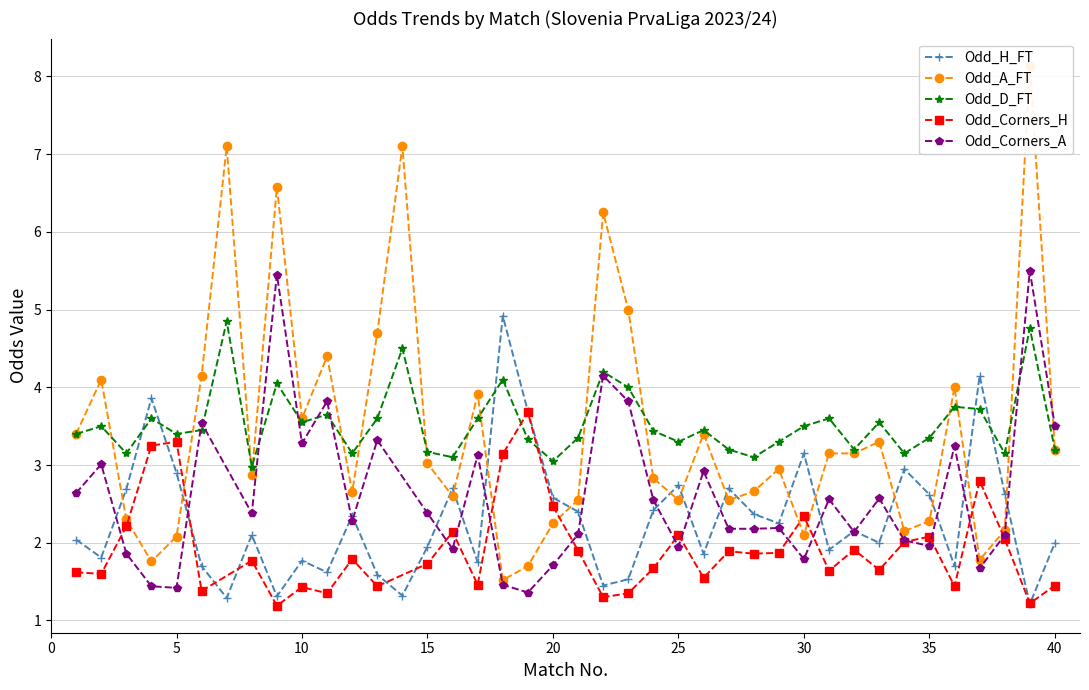

At which category is the sum across all series the highest?

39